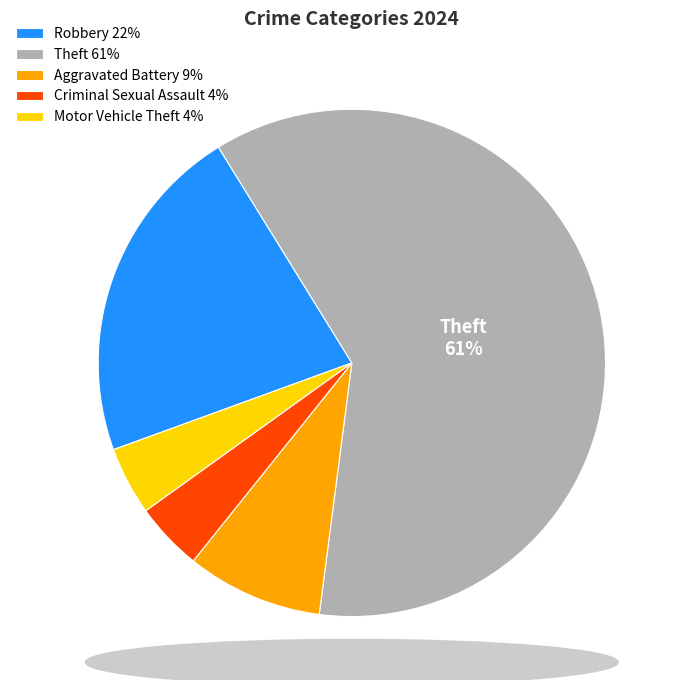

Is there any slice that represents more than half of the pie?

Yes